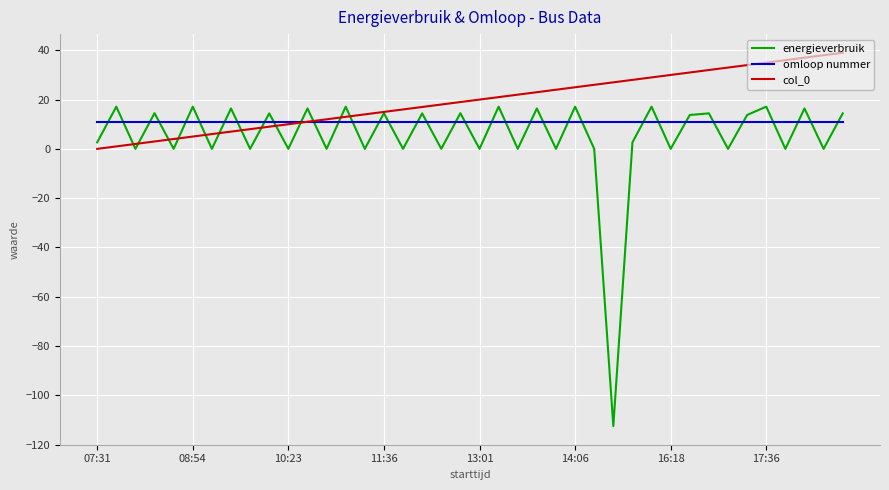

What is the maximum value shown in the chart?

39.0